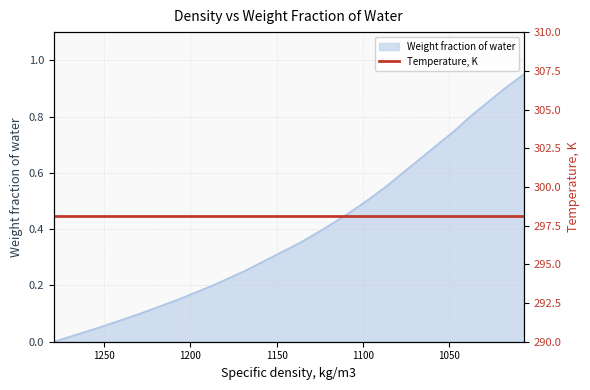

Is it true that the value at 0.8 is 0.8?

True